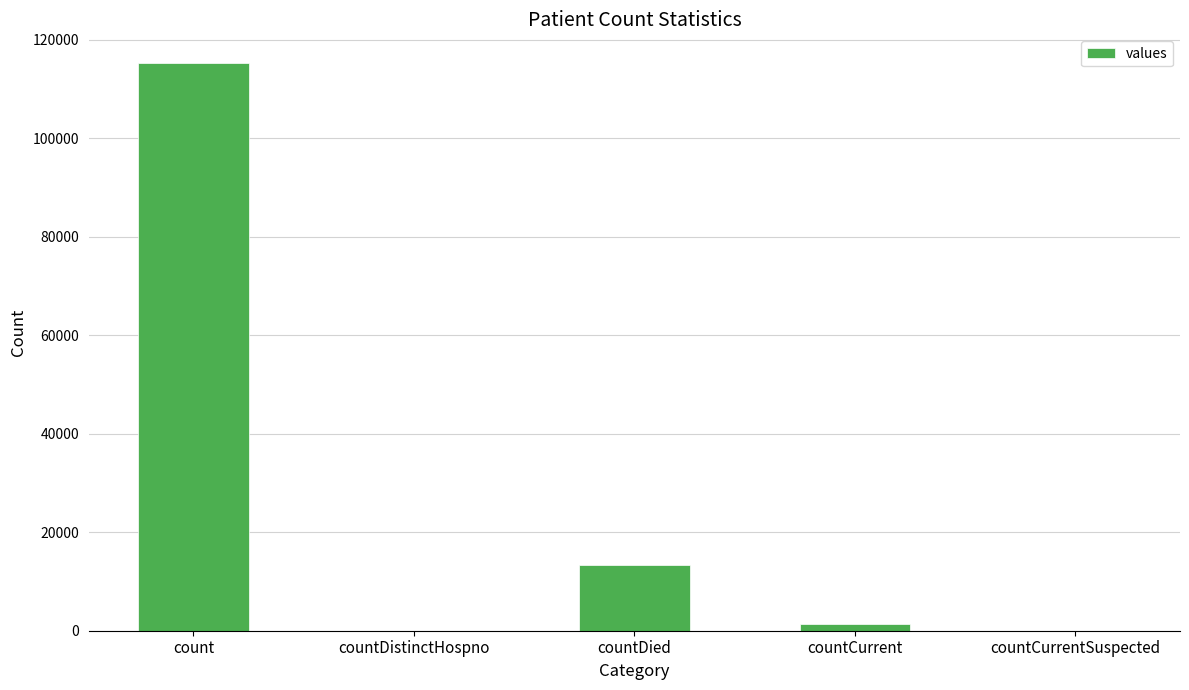

The value at count is 196766. True or false?

False